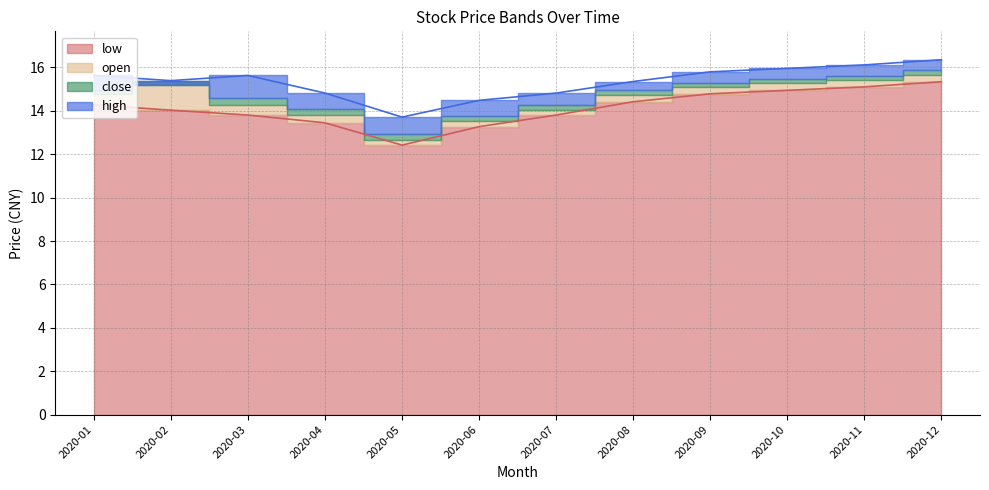

True or false: high and low intersect in this chart.

False